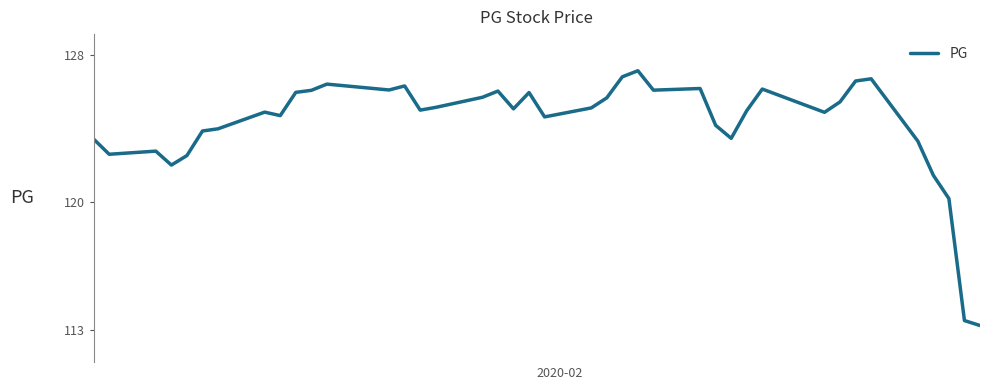

What is the minimum value shown in the chart?

113.2